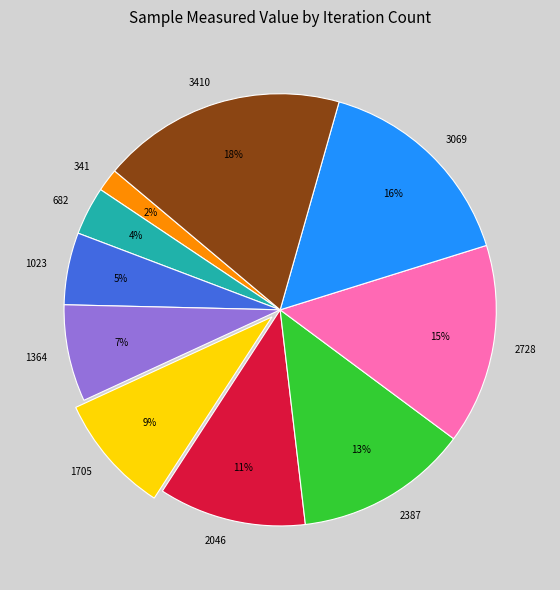

Does 2728 represent more than half of the total?

No